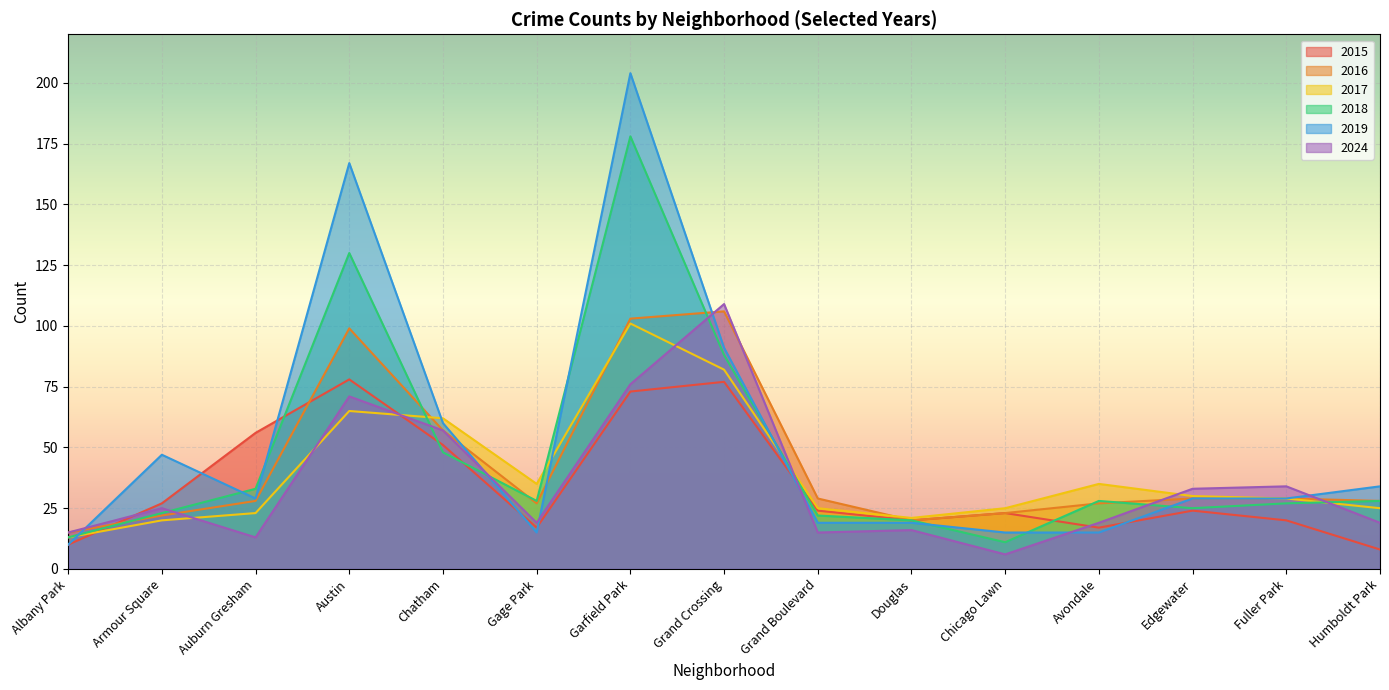

At which label does 2017 first exceed 29?

Austin